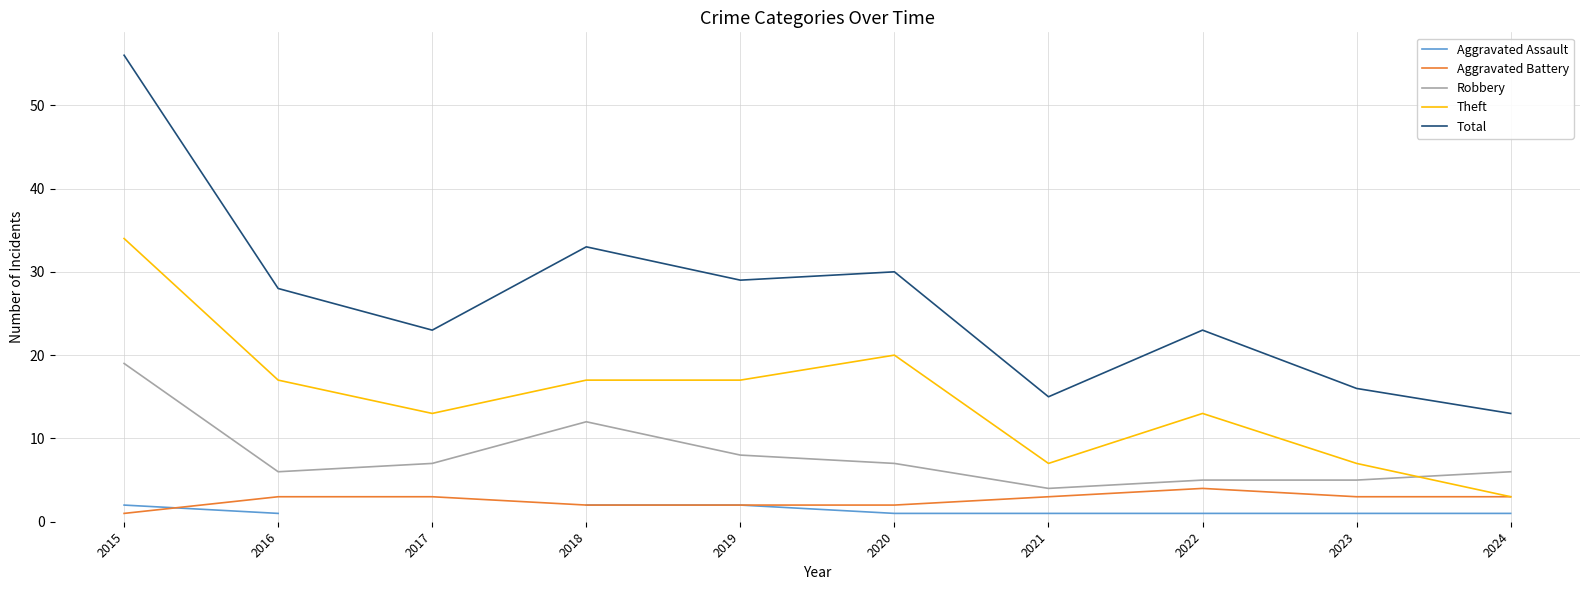

At which category does Total reach its first local peak?

2018